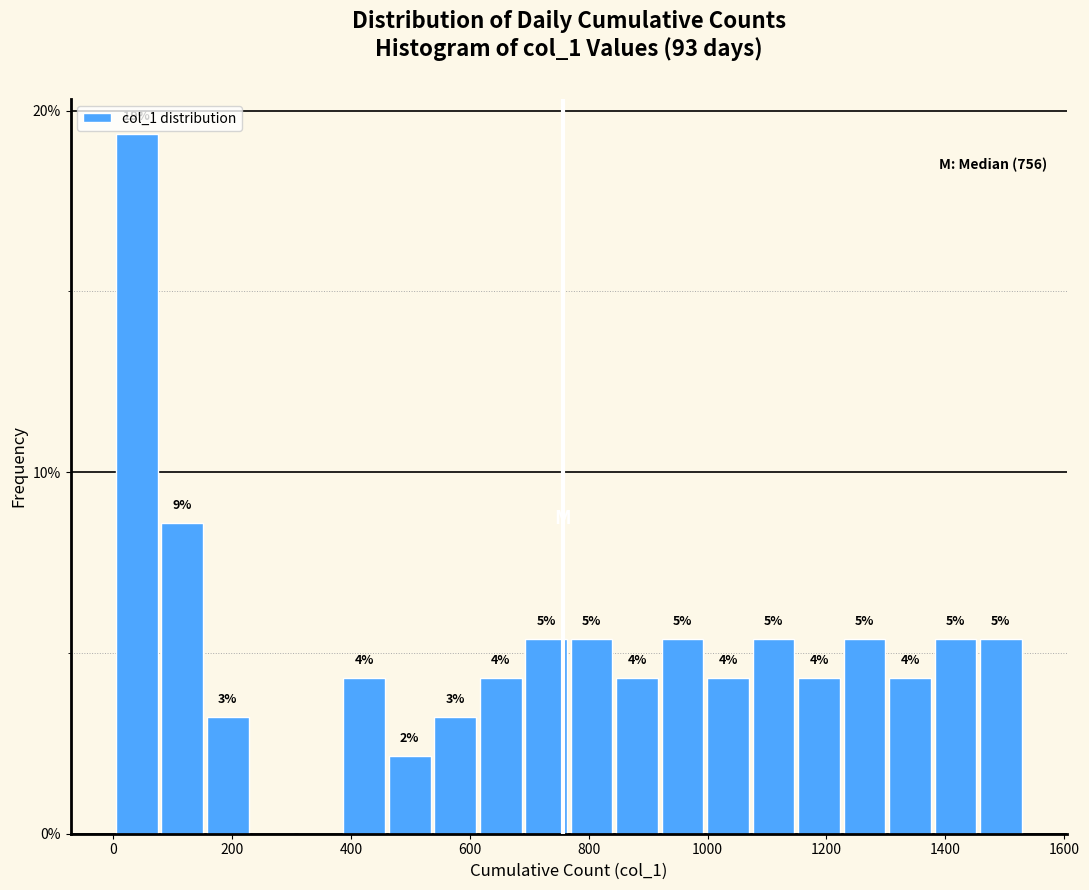

Read against the x-axis, roughly where is the centre of the tallest bar?

40